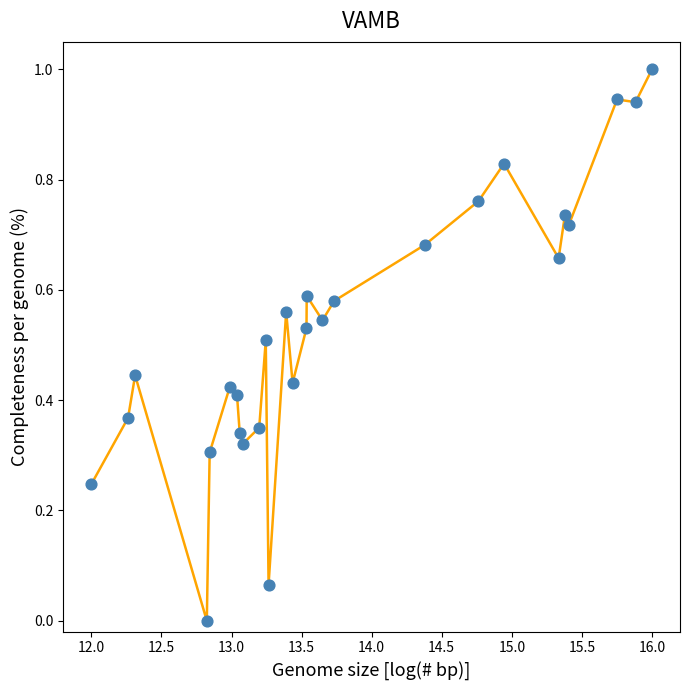

What is the difference between the maximum and minimum values?

1.0